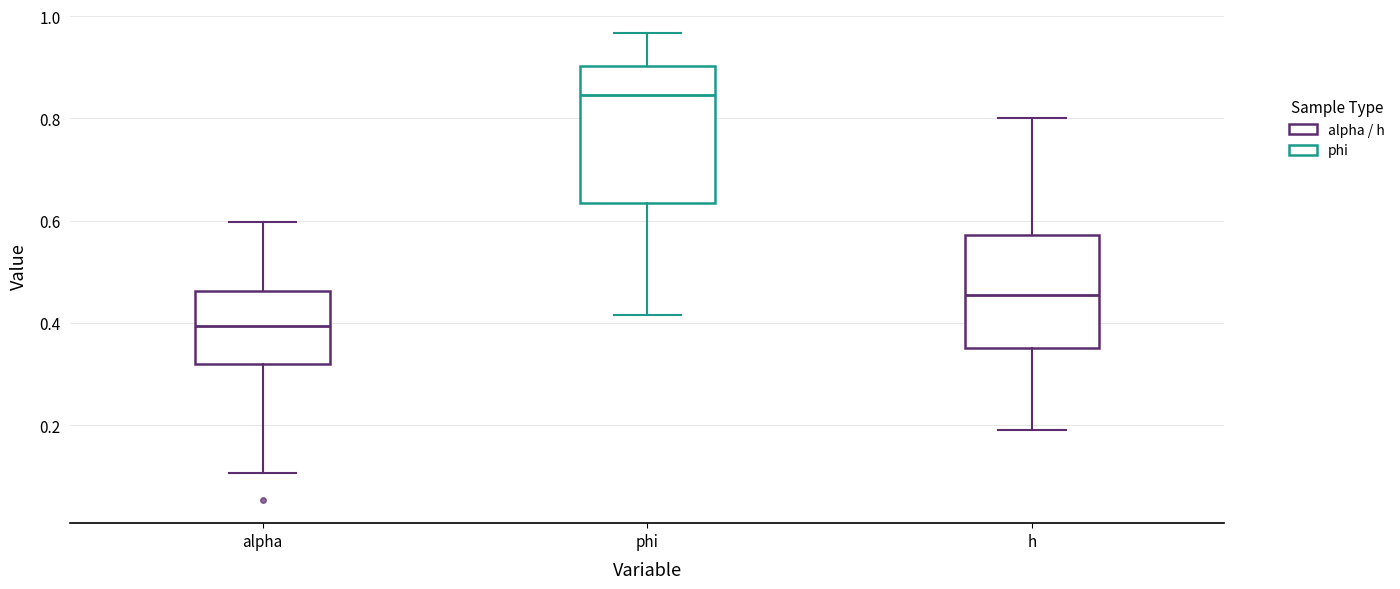

Where does the median line of the box for h sit on the y-axis? The values are not printed on the chart, so give them approximately, as read against the axis.

0.46